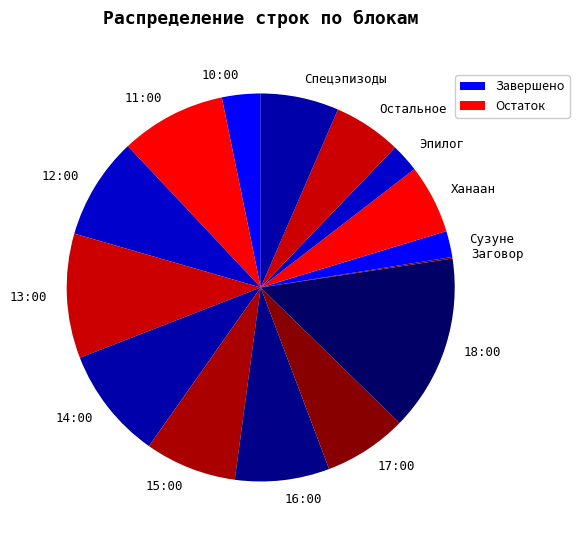

Is it true that Сузуне is 2% of the pie?

True